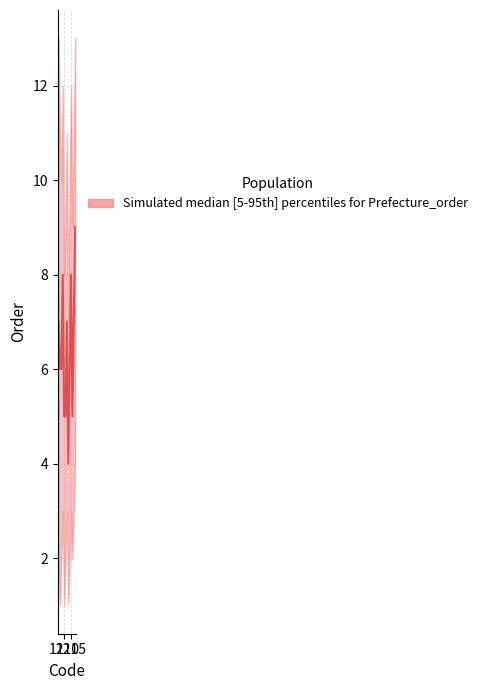

True or false: the data shows 6 at 1210.

True